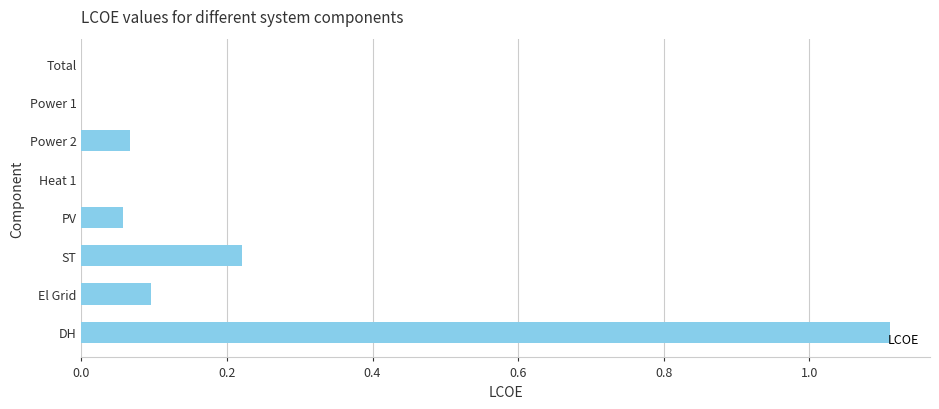

What is the maximum value shown in the chart?

1.1